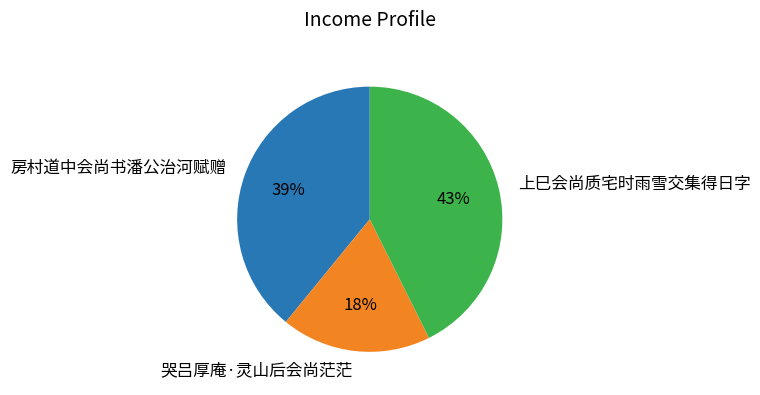

Do 房村道中会尚书潘公治河赋赠 and 上巳会尚质宅时雨雪交集得日字 together represent more than half of the pie?

Yes